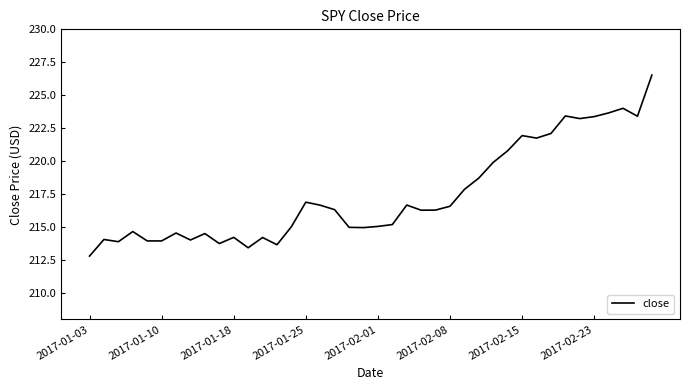

What is the smallest value displayed?

212.8